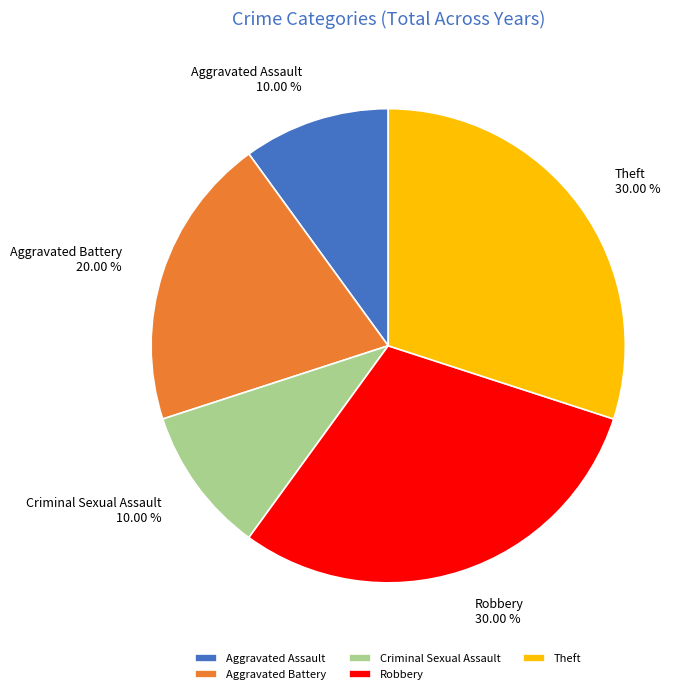

Does Robbery account for over 50% of the chart?

No